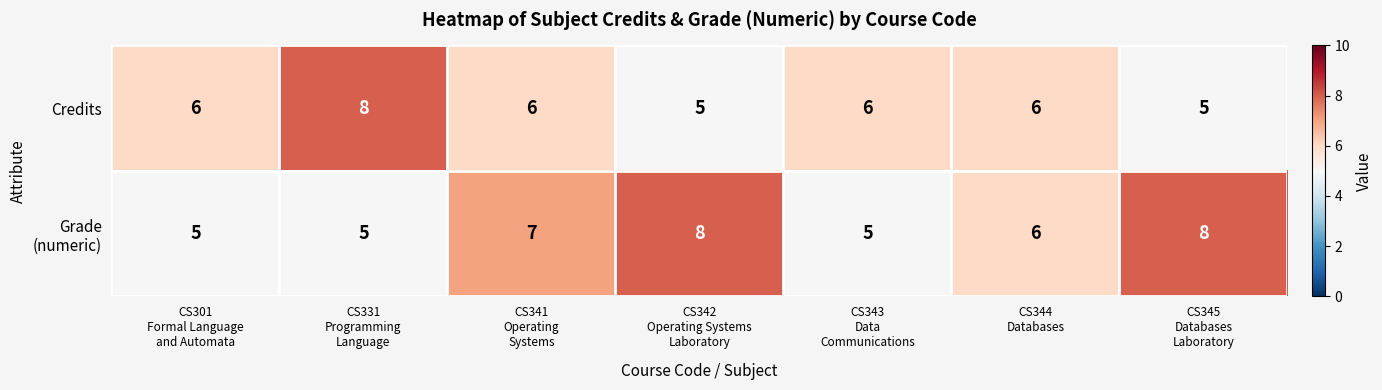

What is the smallest value displayed?

5